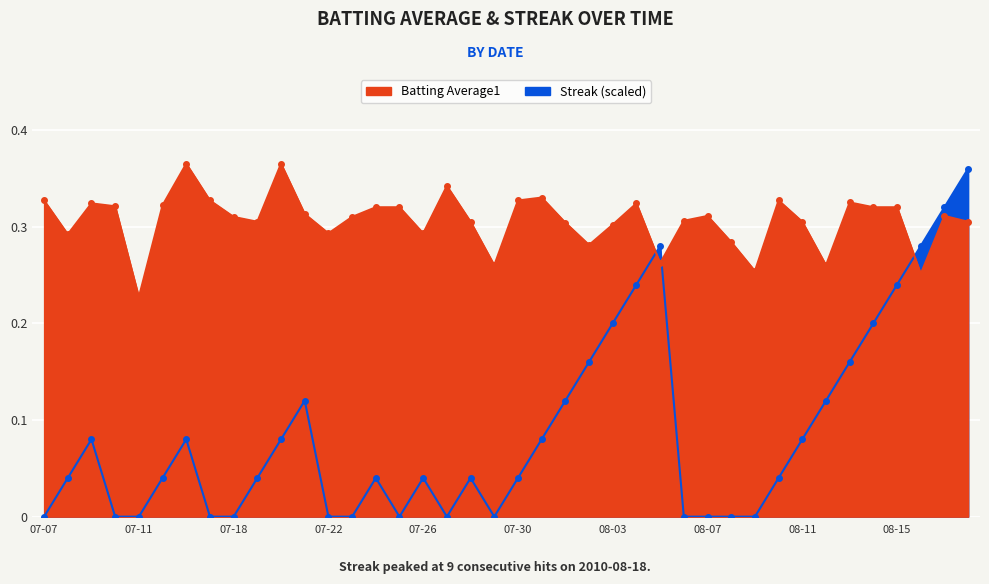

Which label corresponds to the smallest value in the chart?

07-07